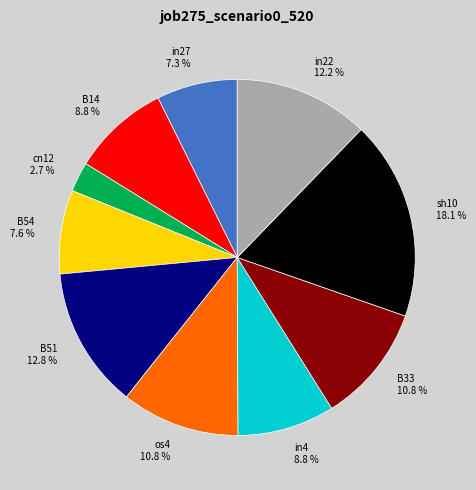

What portion of the pie excludes in27?

92.7%